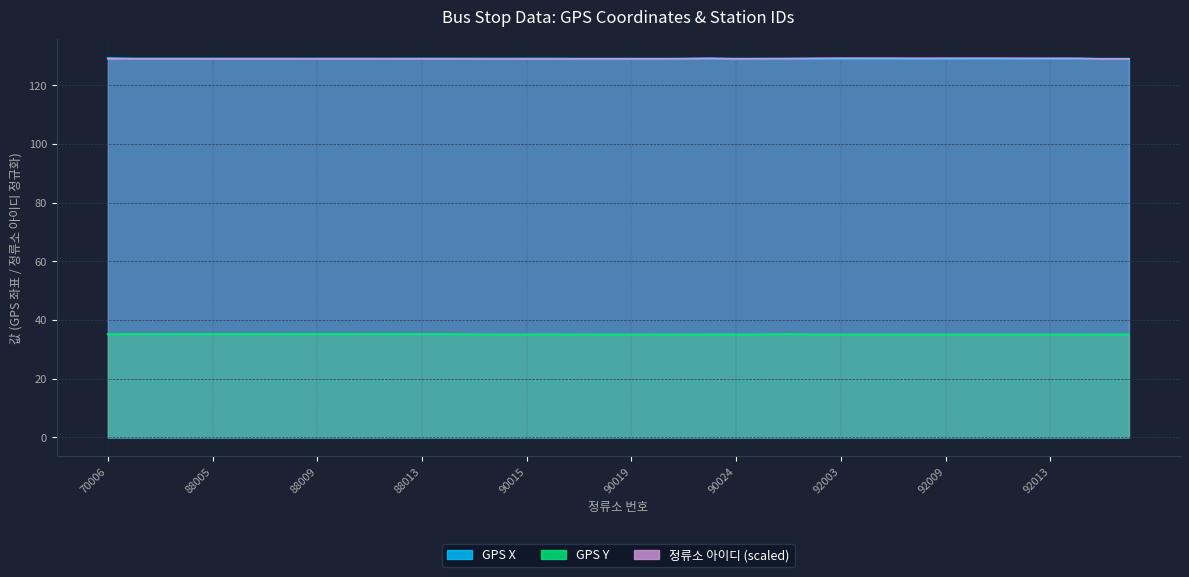

How many distinct data groups are displayed?

3